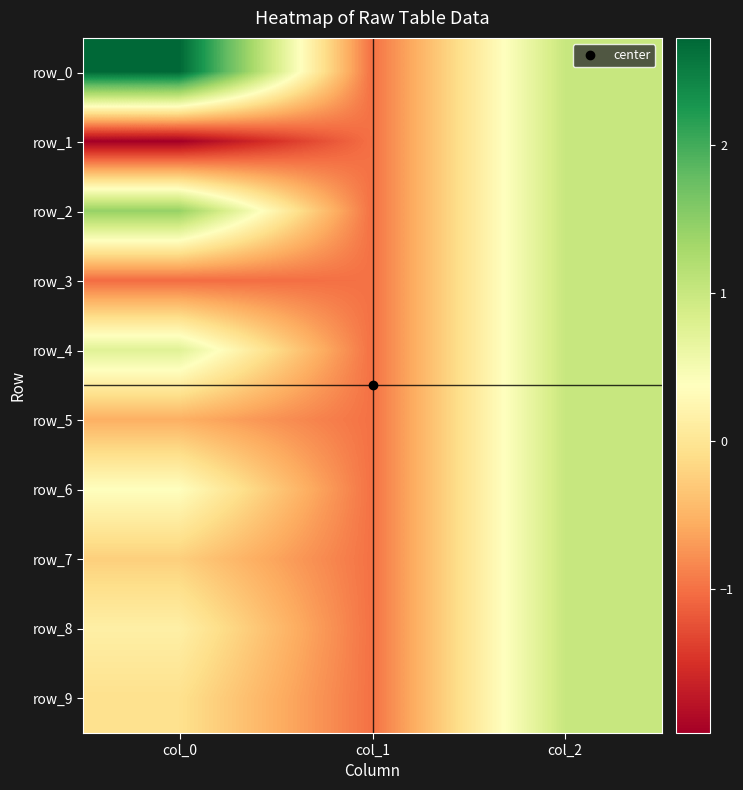

The value of row_2 at col_1 is -1.0. True or false?

True